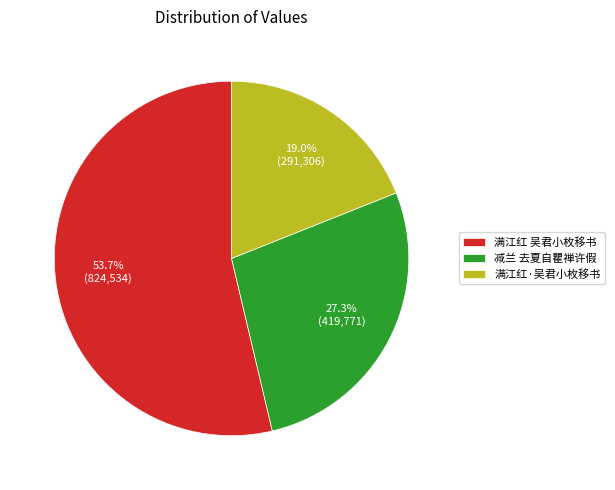

What is the ratio of the value at 满江红 吴君小枚移书 to the value at 满江红·吴君小枚移书?

2.8